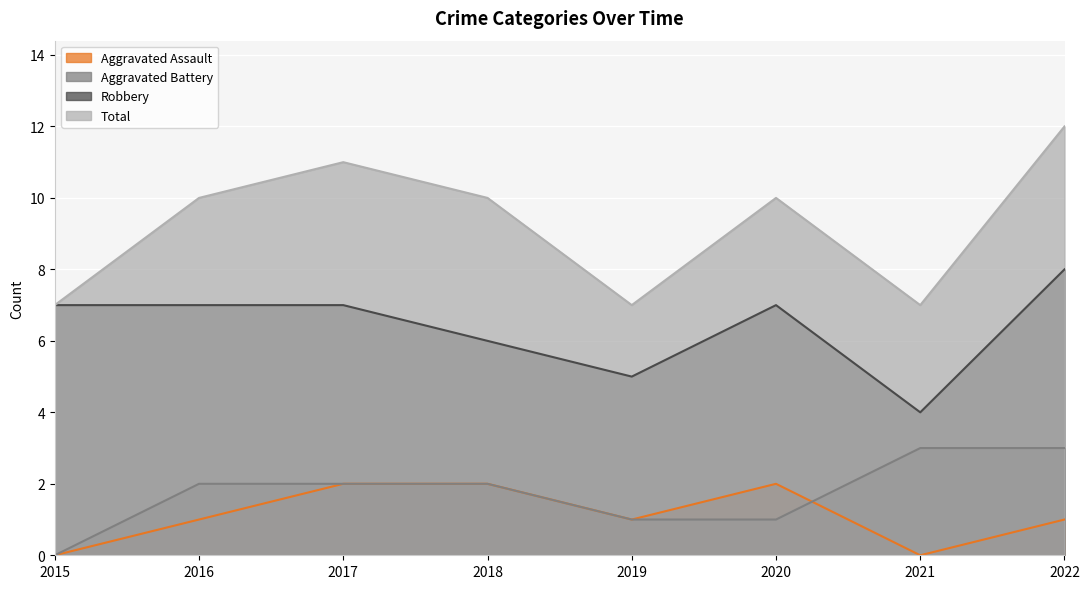

Where is Total nearest to the value 9?

2016